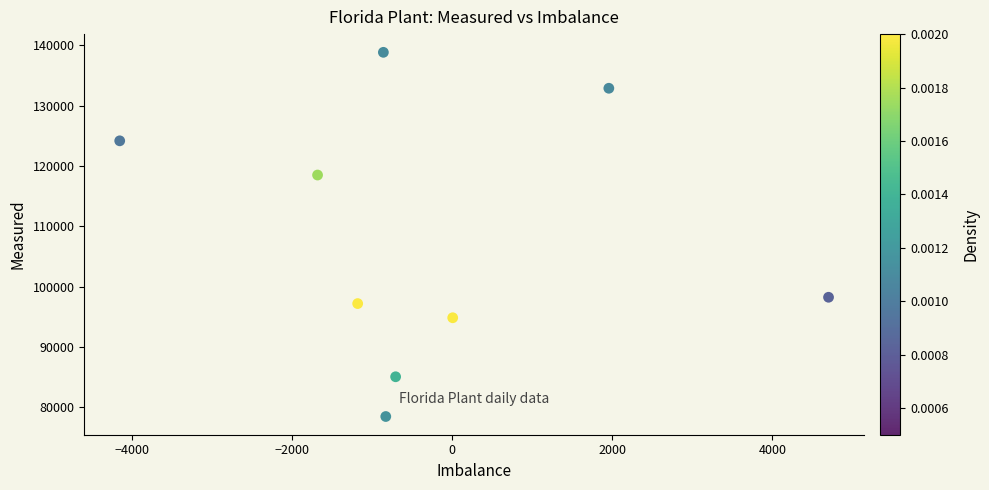

What is the average Y value?

107574